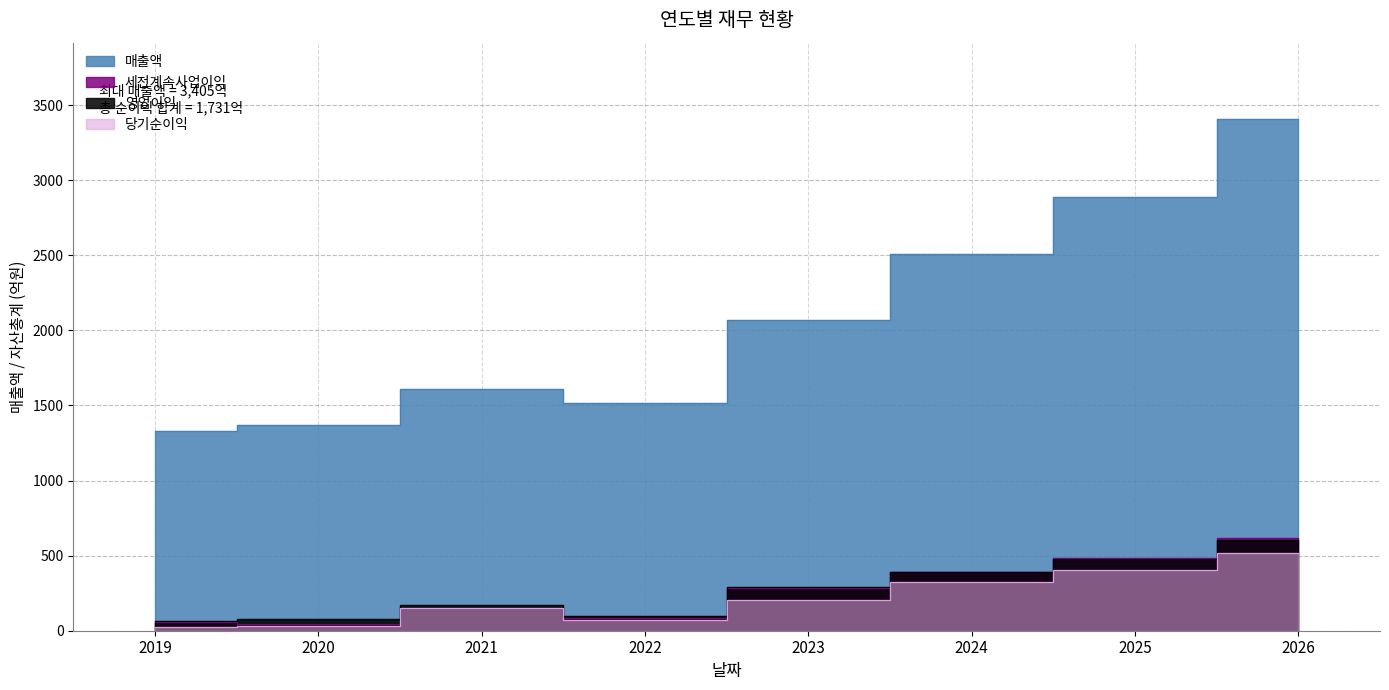

Where is 세전계속사업이익 nearest to the value 334?

2023